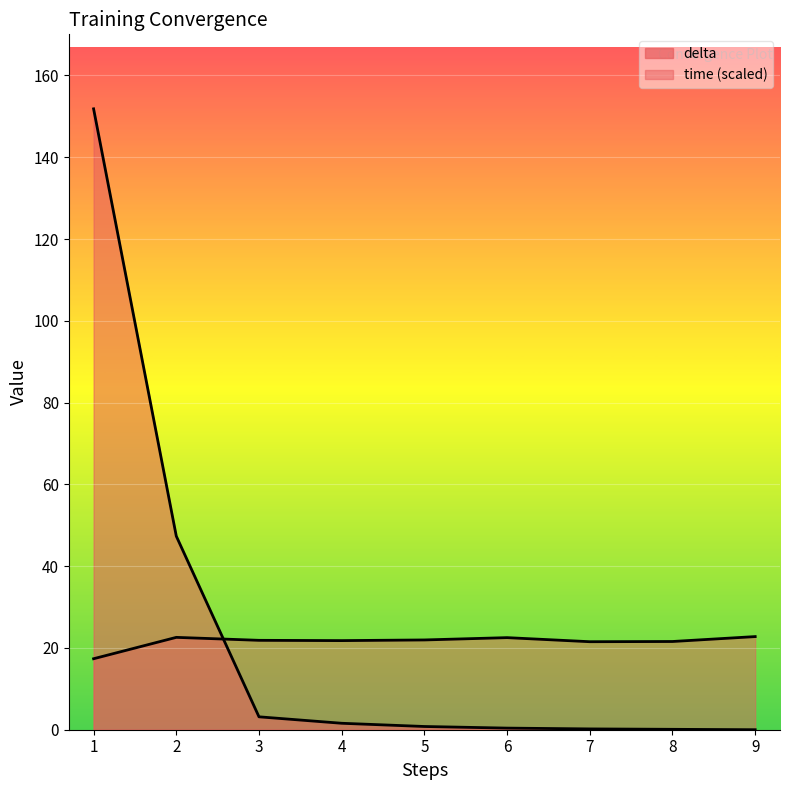

Reading right to left, list all the values displayed in this chart.

time: 22.8	21.6	21.5	22.5	22.0	21.8	21.9	22.6	17.4
delta: 0.0	0.1	0.2	0.4	0.8	1.6	3.2	47.3	151.8